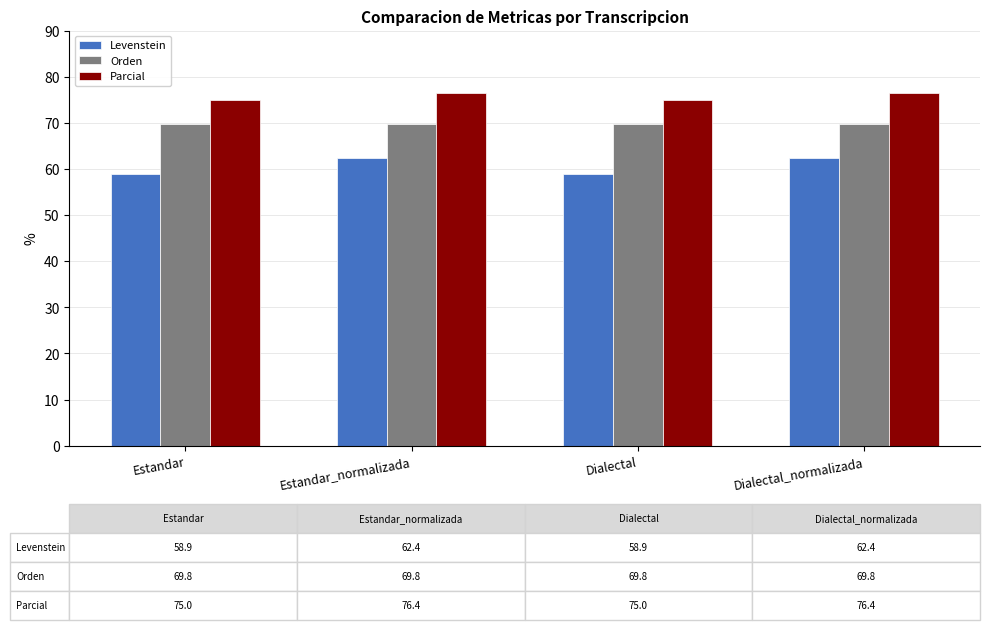

How many bars are there in each group?

3